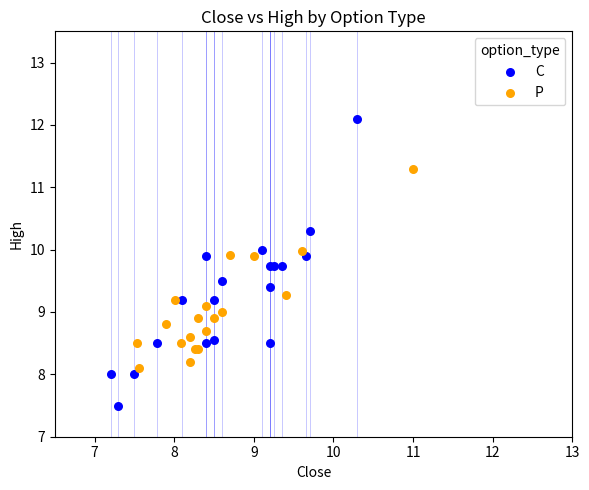

Which series has the widest spread of Y values?

C